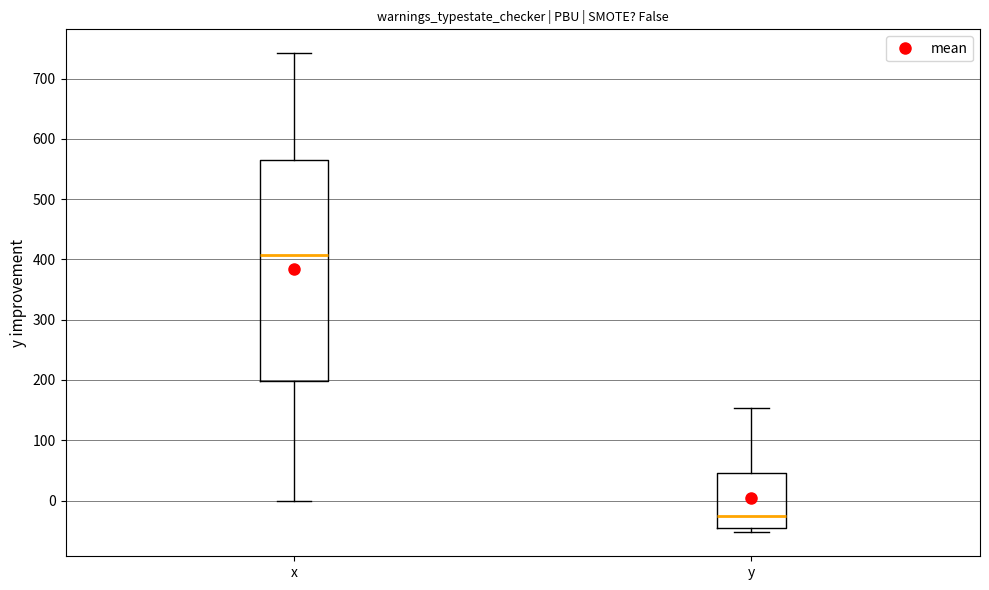

Where does the lower whisker of the box for x end on the y-axis? The values are not printed on the chart, so give them approximately, as read against the axis.

0